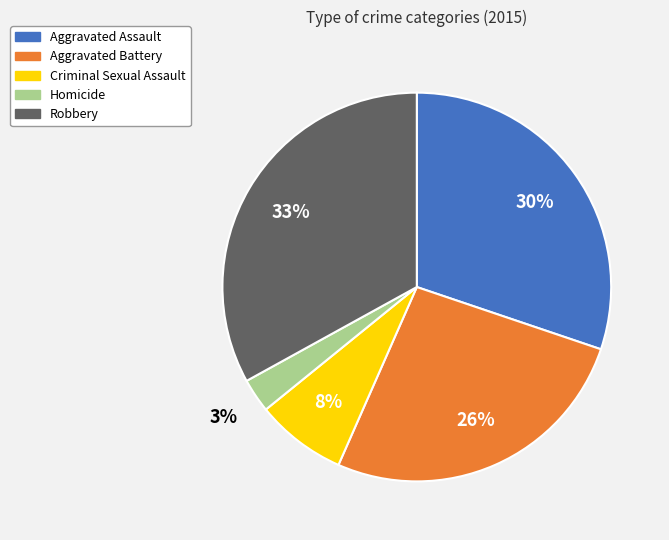

Which has a higher value, Aggravated Assault or Criminal Sexual Assault?

Aggravated Assault